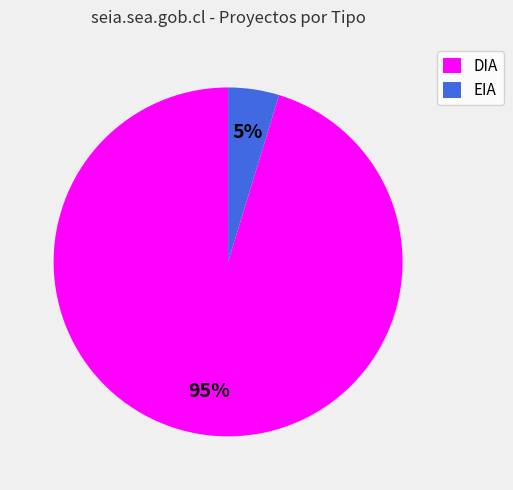

Is the sum of EIA and DIA greater than half?

Yes